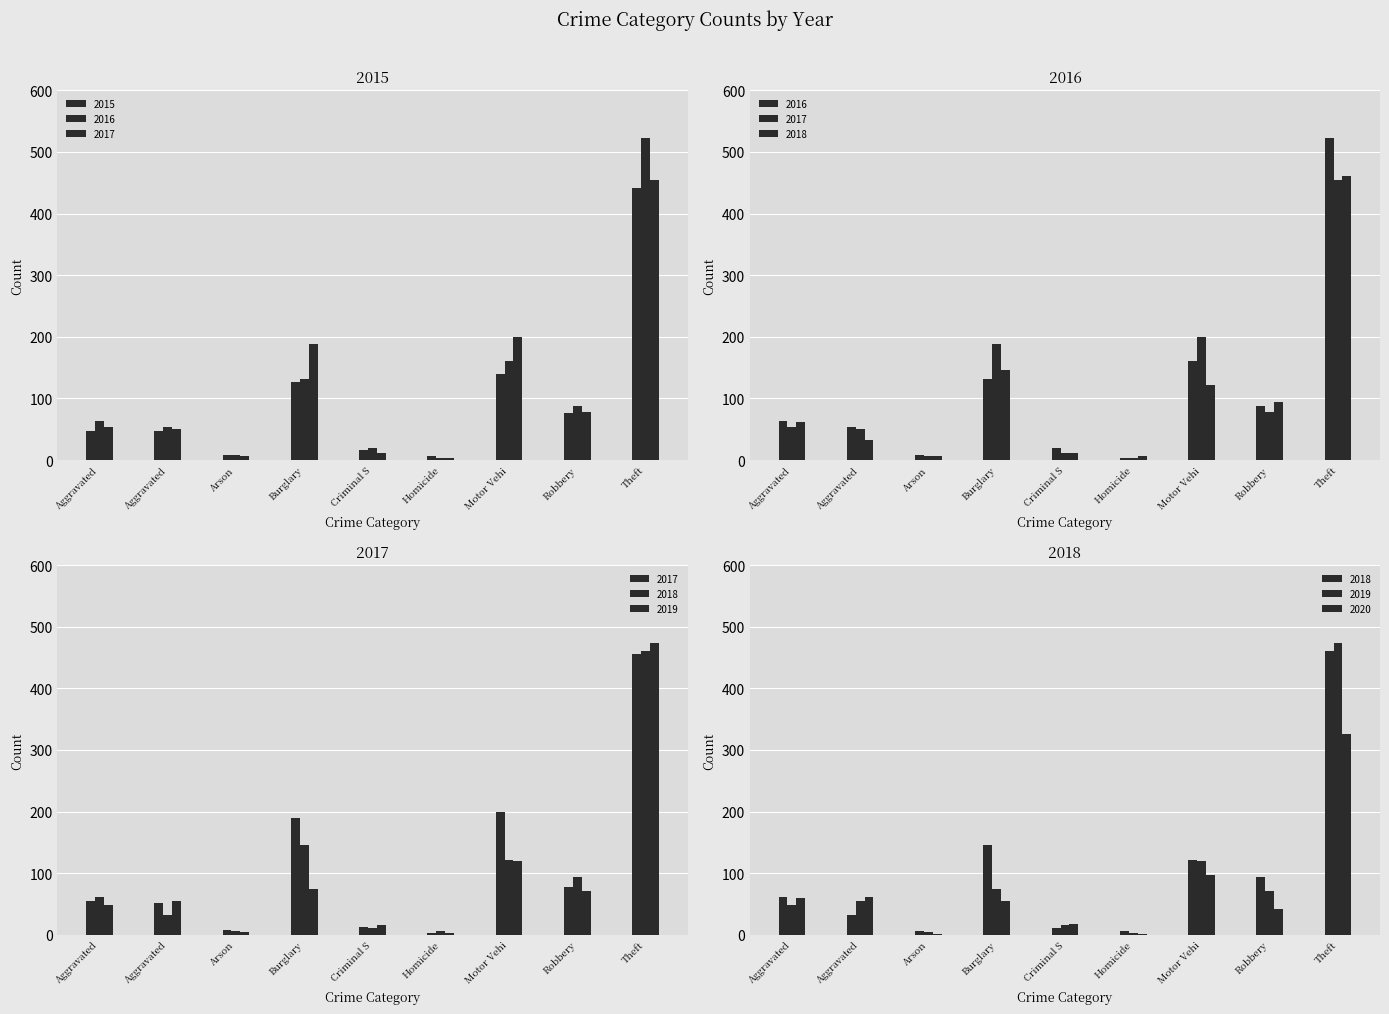

Where is 2017 nearest to the value 229?

Motor Vehi